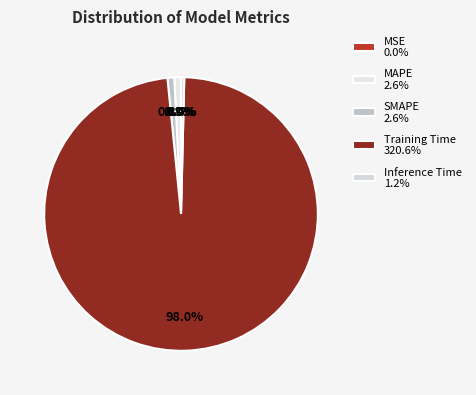

True or false: MSE accounts for 0% of the total.

True